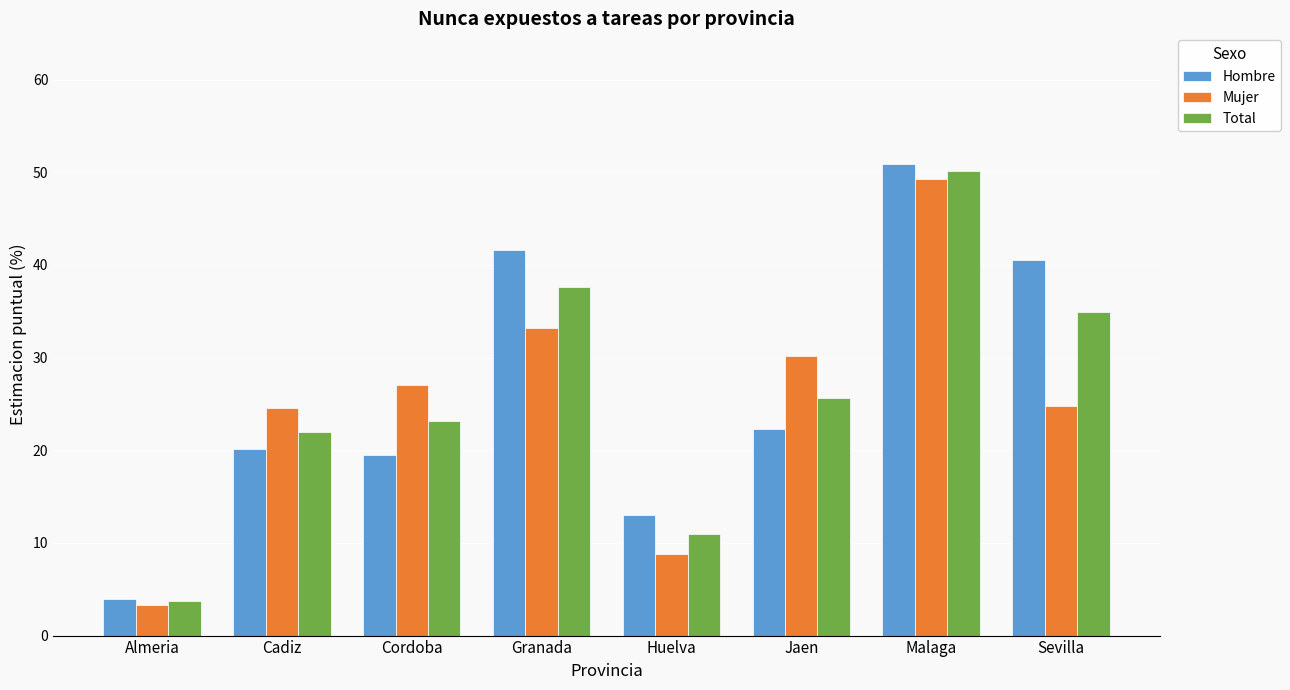

Rank the series by their average value, from highest to lowest.

Hombre, Total, Mujer